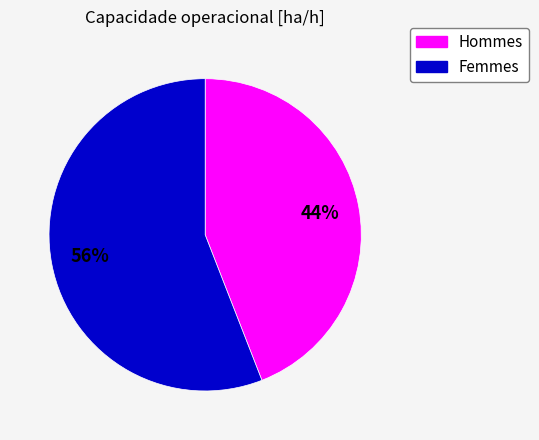

How many slices are in this pie chart?

2